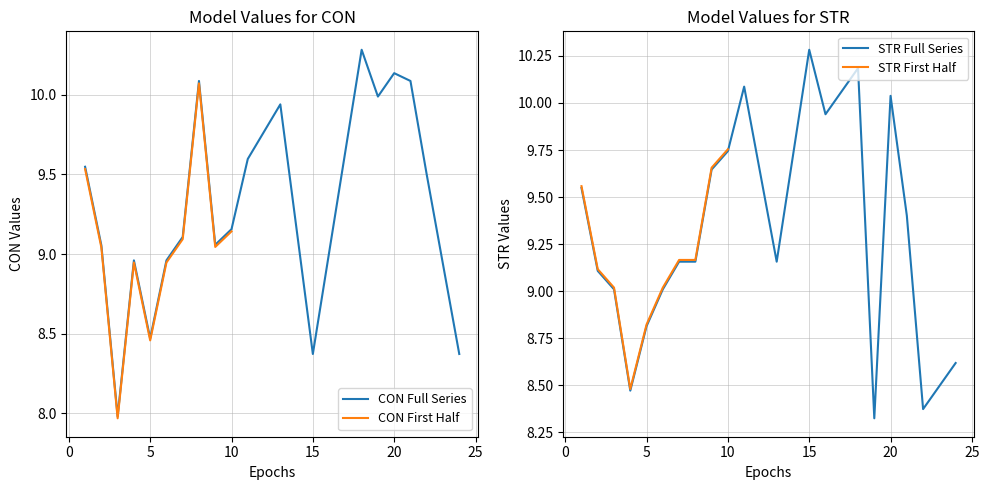

Which series changed the most between 2 and 4?

STR